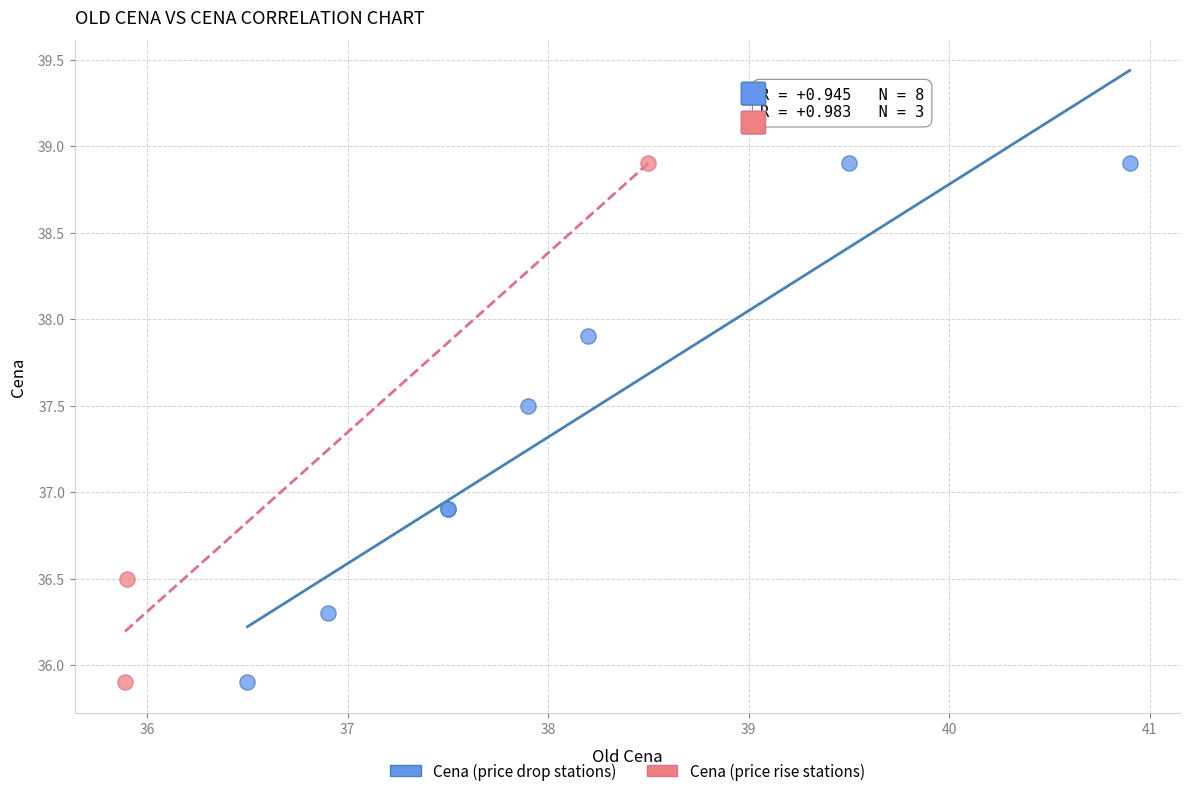

What are all the series names shown in the legend?

Cena (price drop stations), Cena (price rise stations)